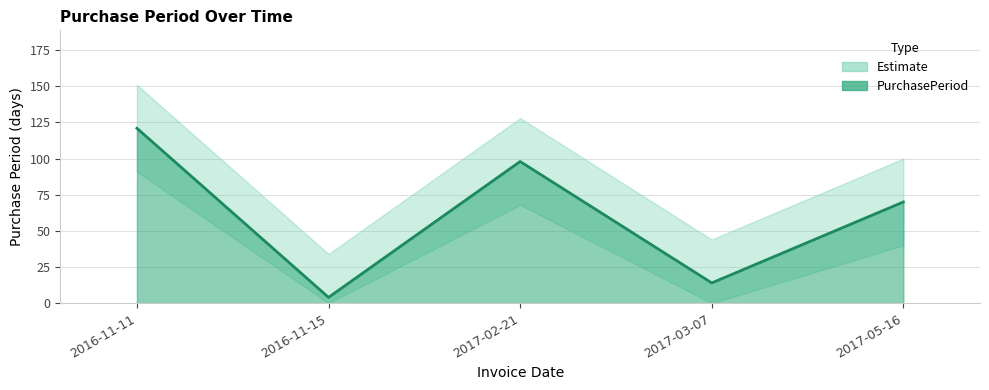

Read the value at 2017-02-21.

98